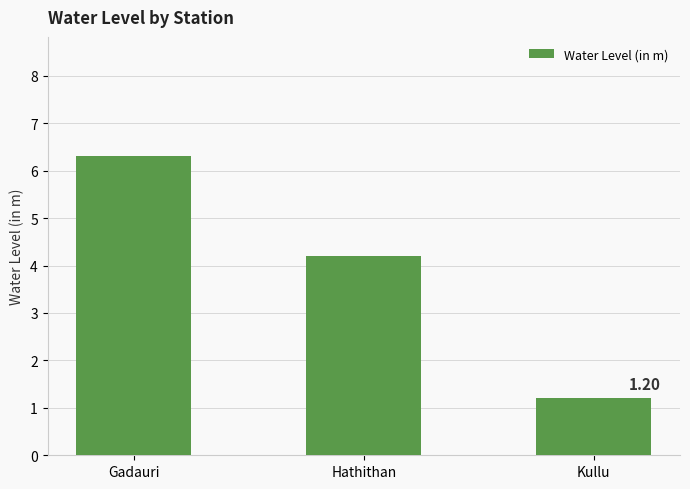

Read the value at Gadauri.

6.3